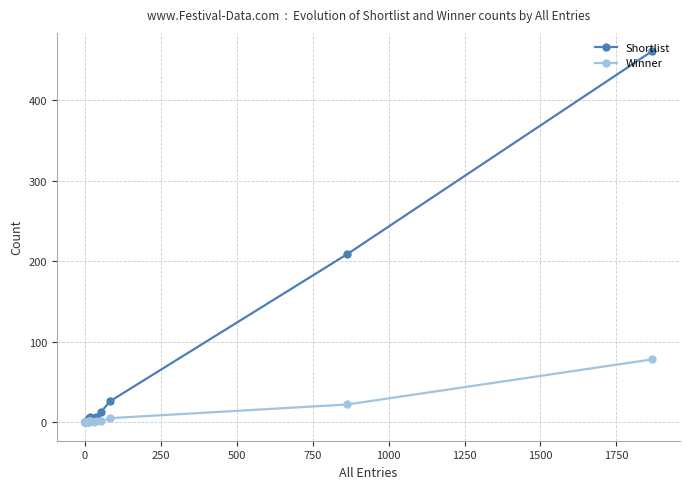

True or false: Winner and Shortlist cross at least once.

False